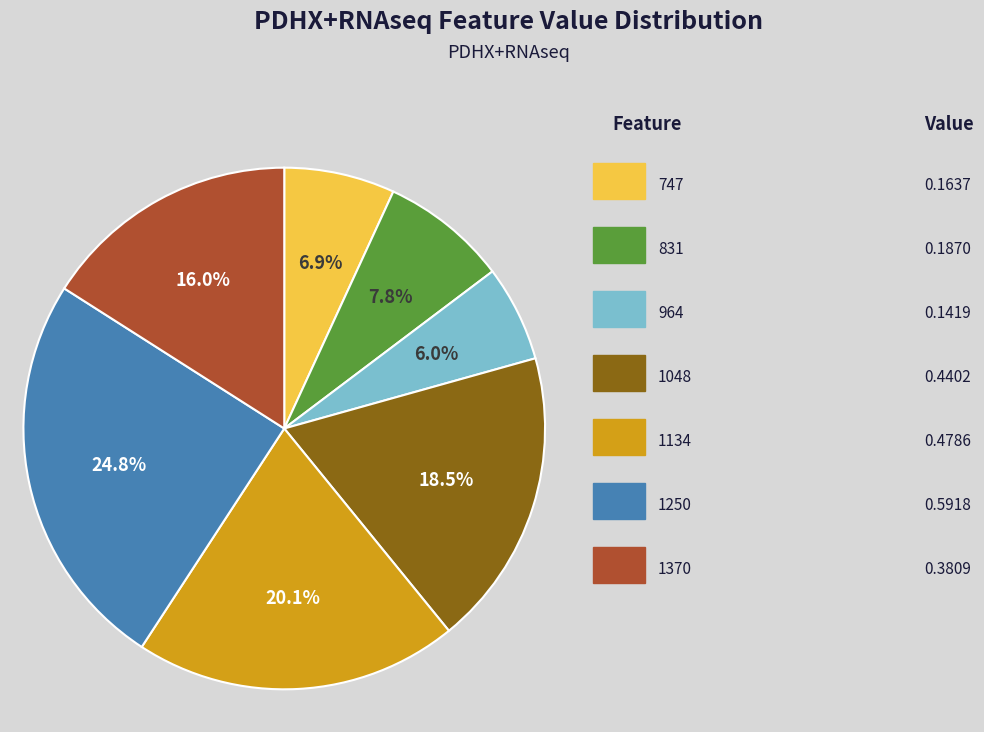

Does any single category account for the majority?

No